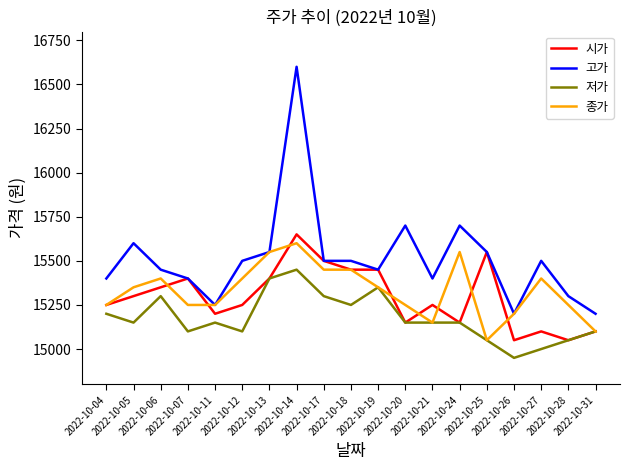

At which label is 저가 closest to 15200?

2022-10-04